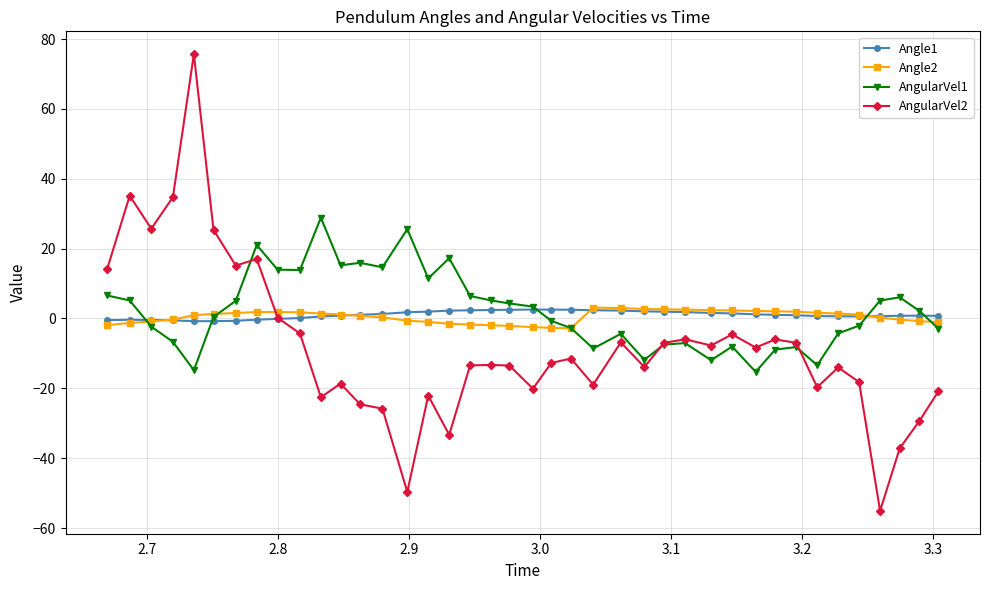

True or false: AngularVel1 has more than 1 interior local peaks.

True